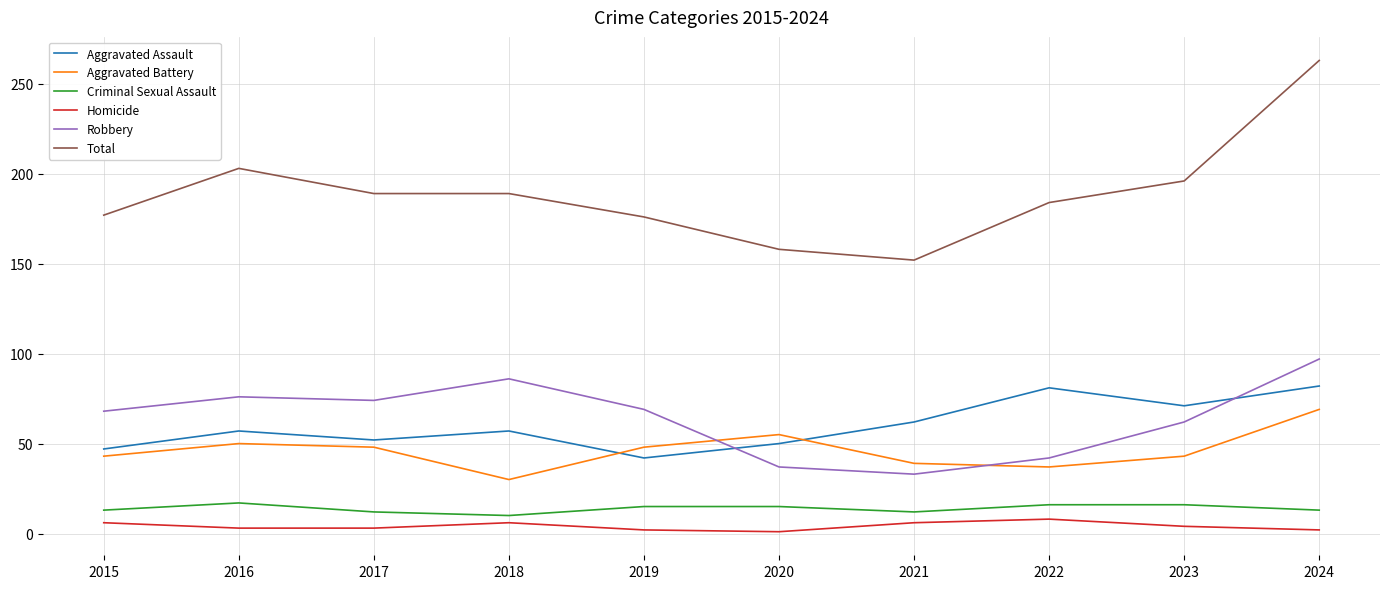

What is the difference between the second highest and minimum values in the Criminal Sexual Assault series?

6